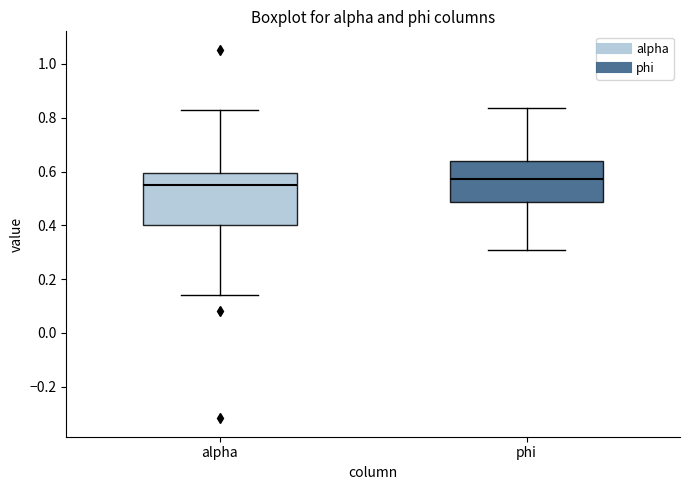

Comparing the boxes themselves (not the whiskers), which one is the tallest?

alpha